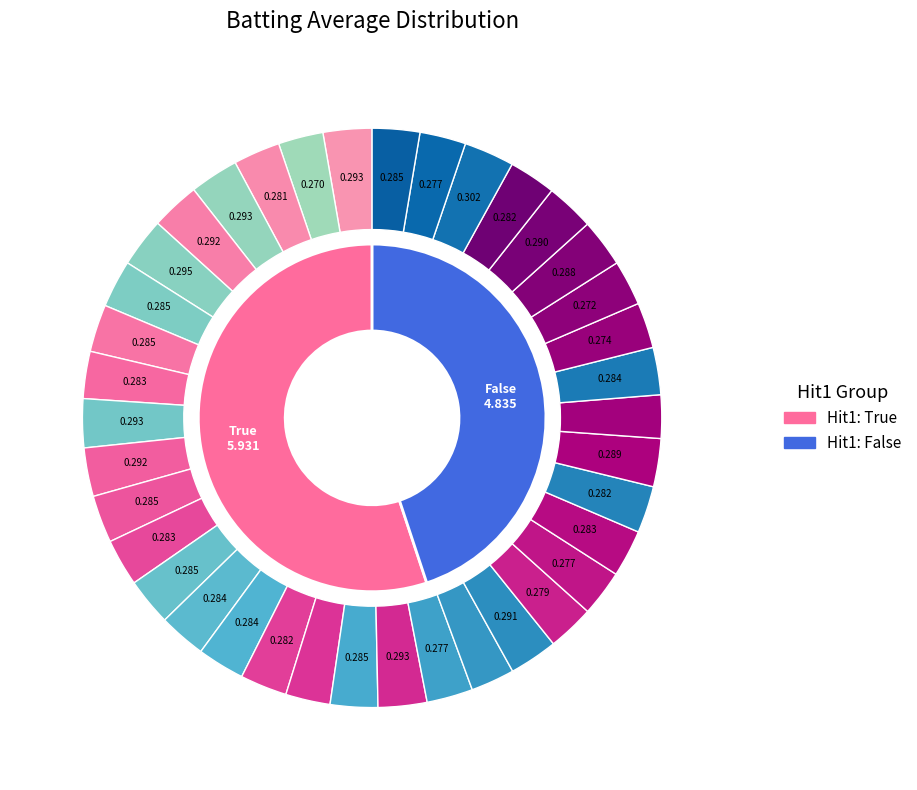

Is there a majority slice in this chart?

Yes